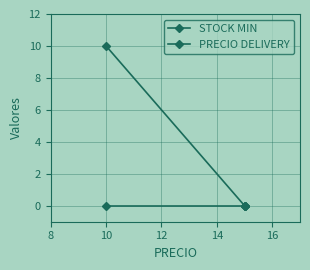

Rank the series by their maximum value, from lowest to highest.

PRECIO DELIVERY, STOCK MIN